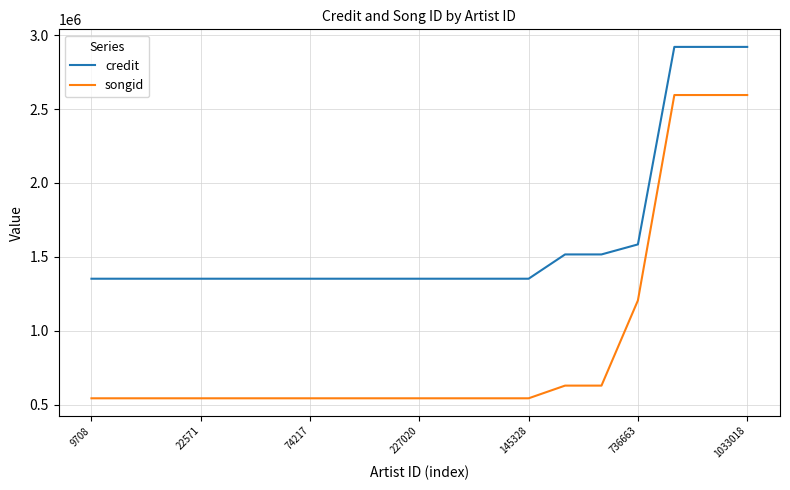

Which series has the largest range (max minus min)?

songid